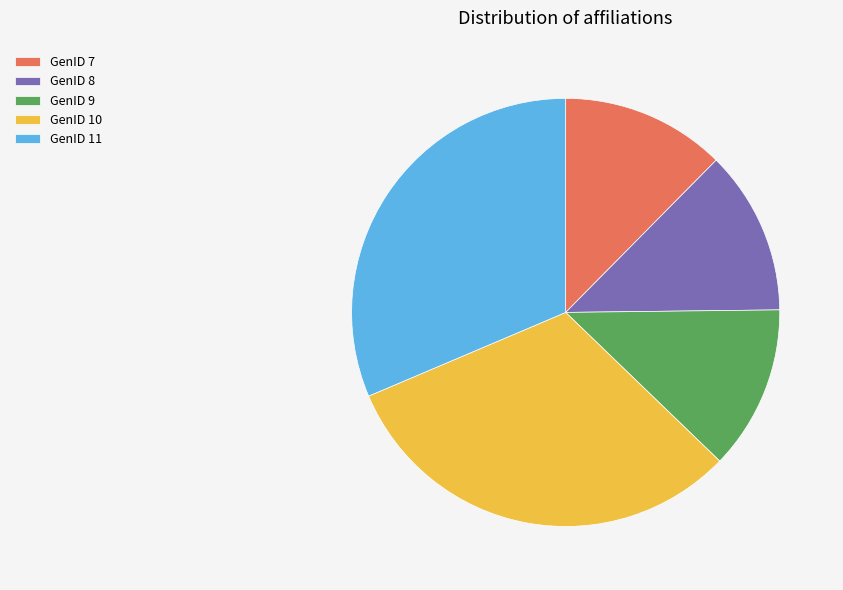

Approximately how many times larger is the value at GenID 11 compared to GenID 9?

2.5